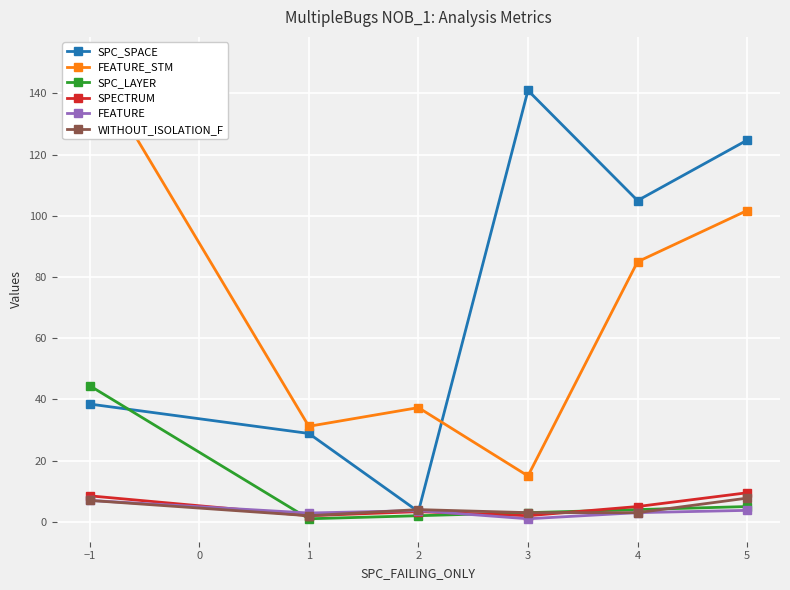

True or false: SPC_LAYER and WITHOUT_ISOLATION_F intersect in this chart.

True